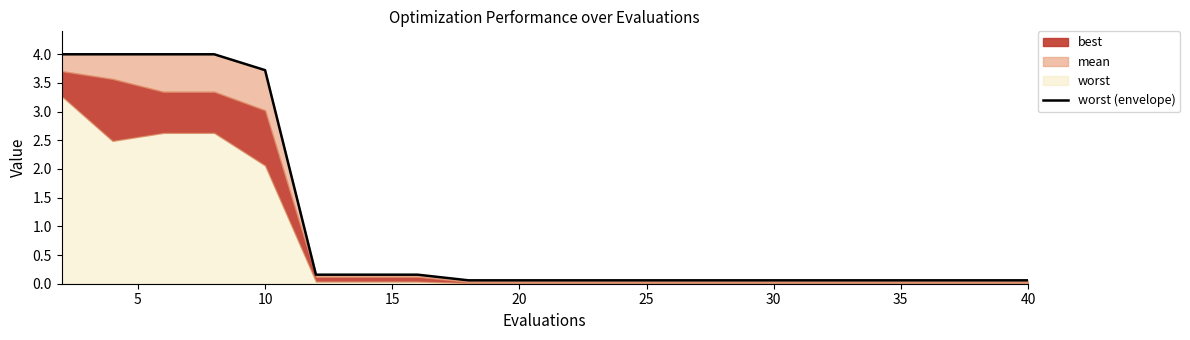

The chart shows a value of 0.0 at 13. True or false?

False